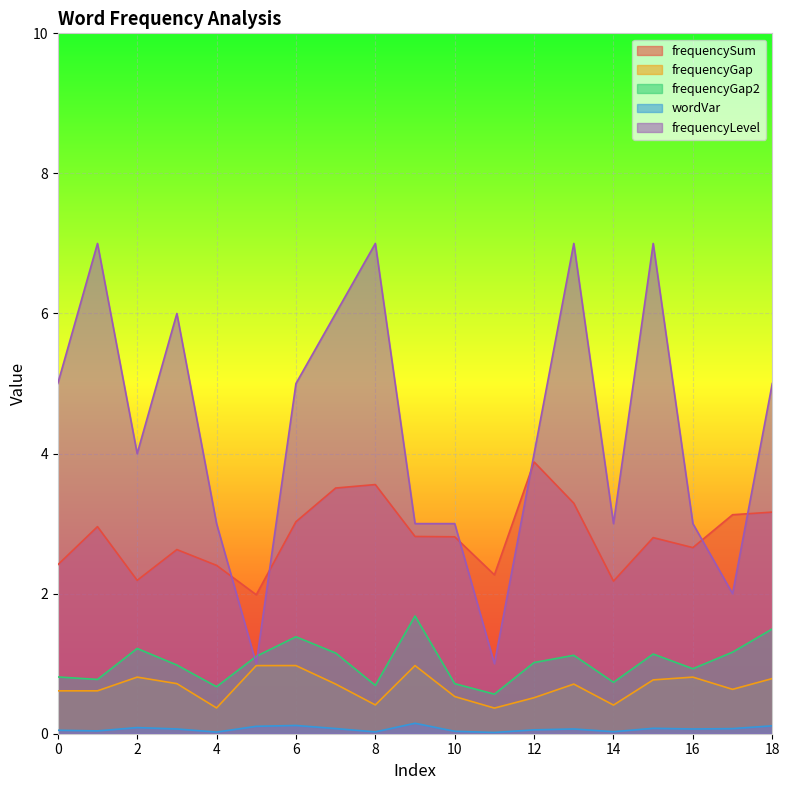

What is the sum of all frequencyGap2 values?

19.3